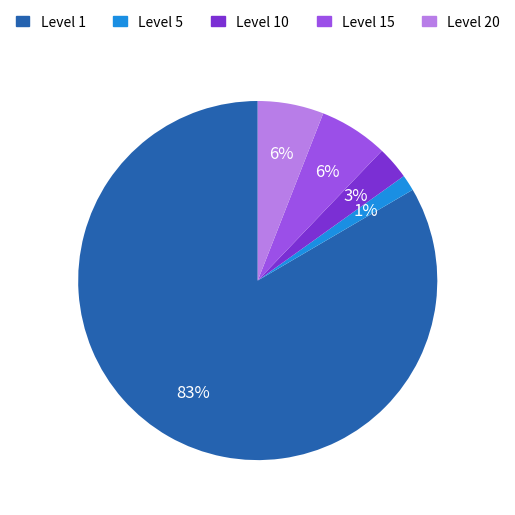

True or false: Level 15 accounts for 1% of the total.

False